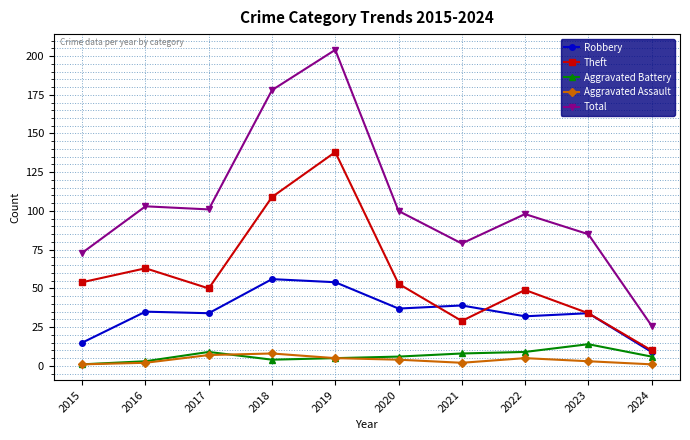

What is the greatest value displayed?

204